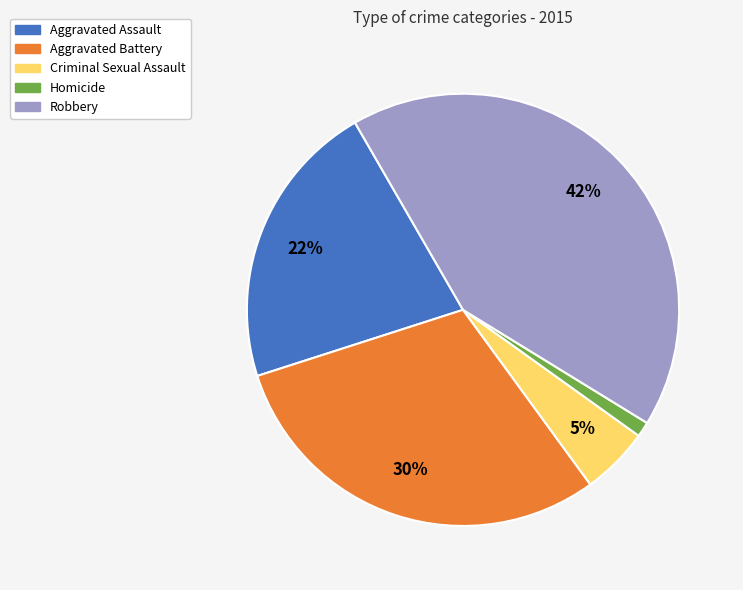

What percentage is the Homicide slice, to the nearest percent?

1%